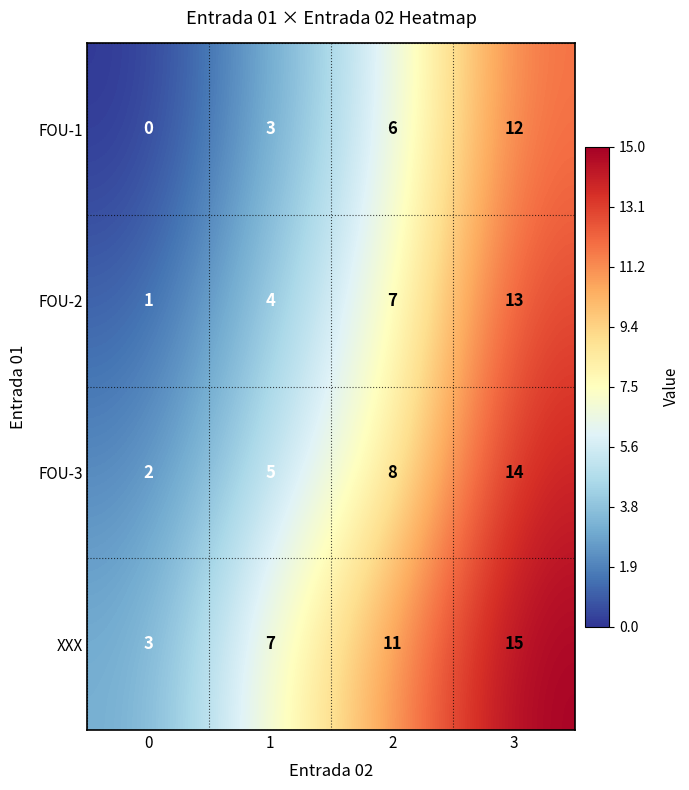

What is the difference between the highest and lowest values at 3?

3